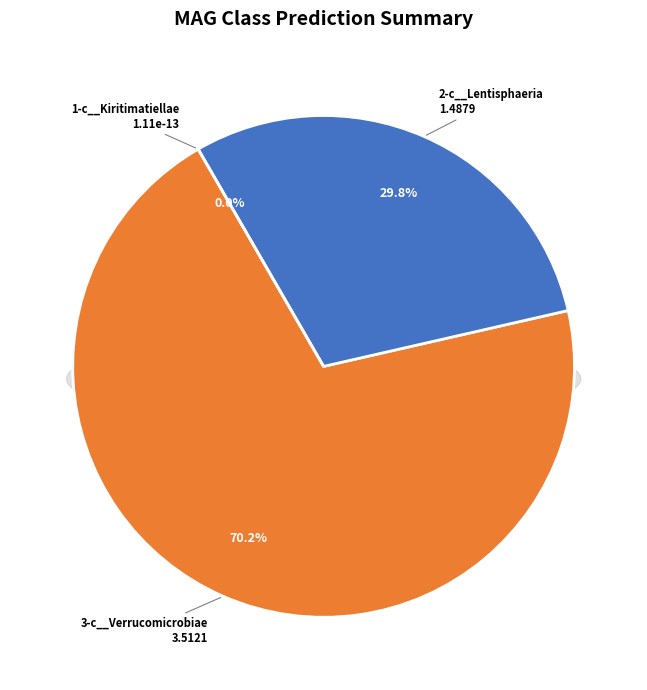

Which series has the largest range (max minus min)?

2-c__Lentisphaeria